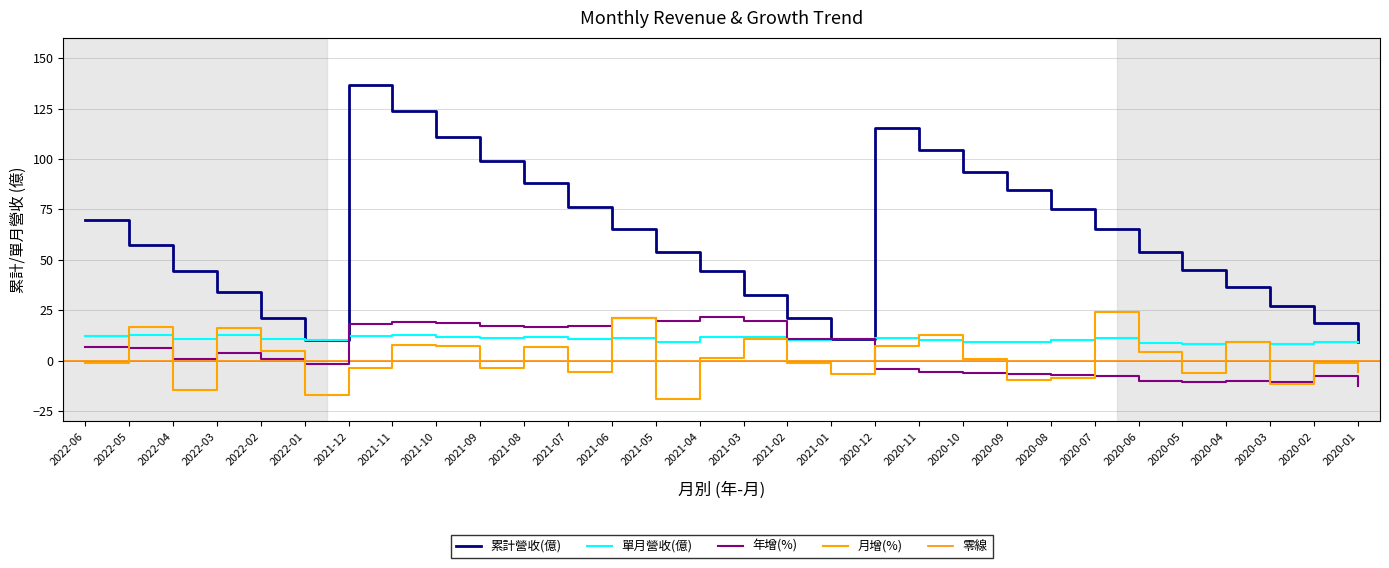

At which label is 年增(%) closest to 4?

2022-03